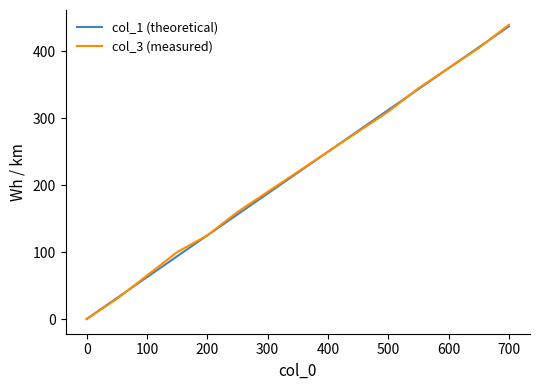

How many values in the col_1 (theoretical) series exceed 218?

8